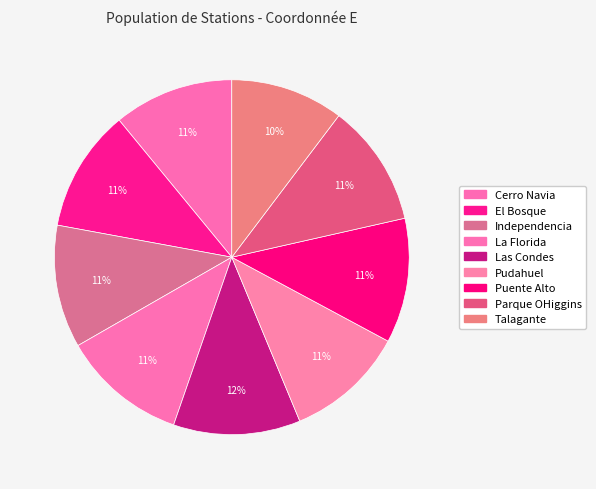

Rank the categories by value from lowest to highest.

Talagante, Pudahuel, Cerro Navia, El Bosque, Parque OHiggins, Independencia, Puente Alto, La Florida, Las Condes